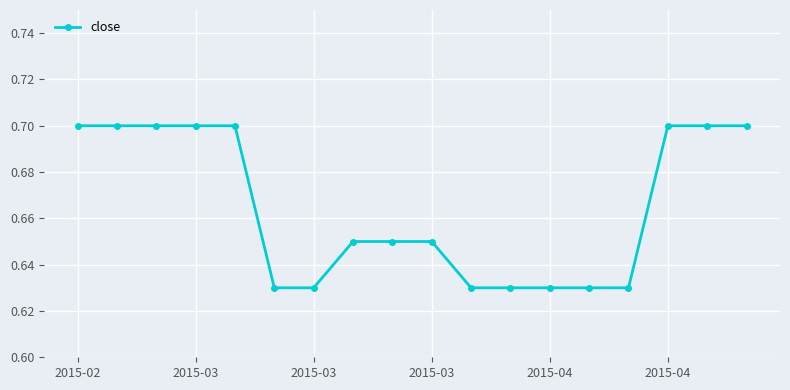

How many values are between 0 and 1?

18